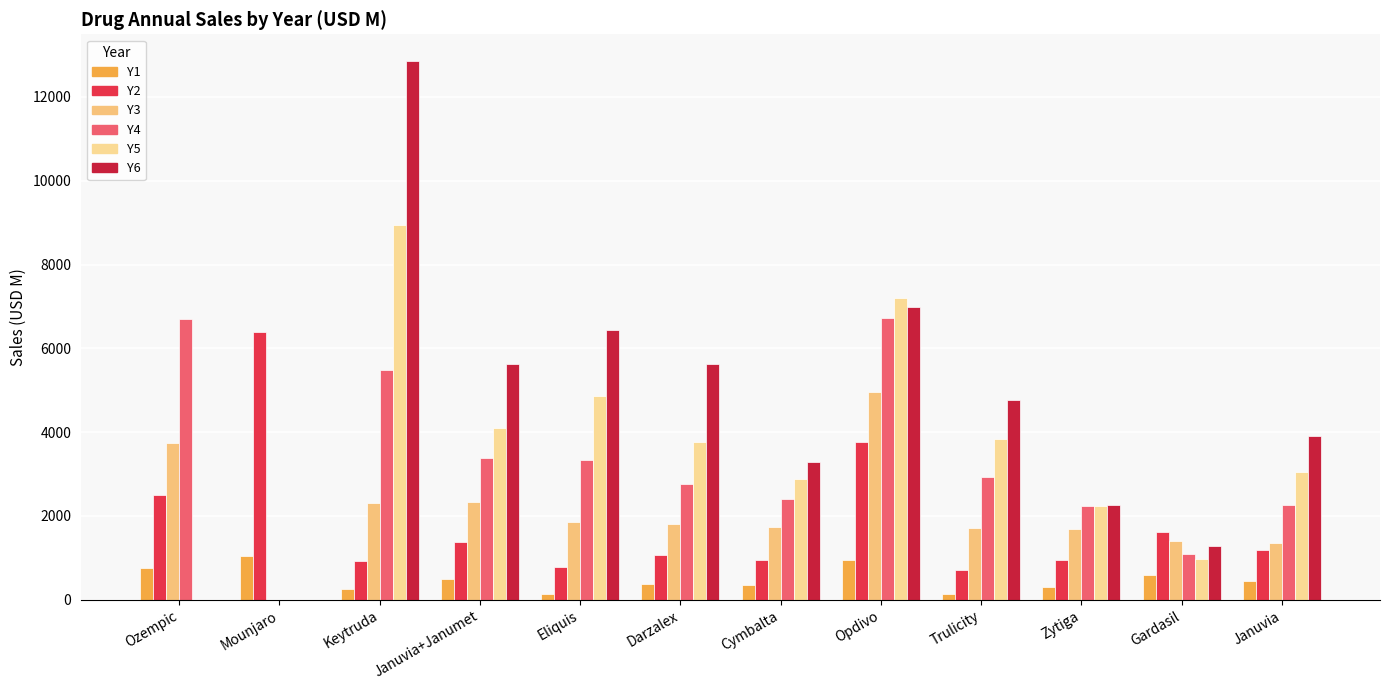

Count the number of categories in the chart.

12